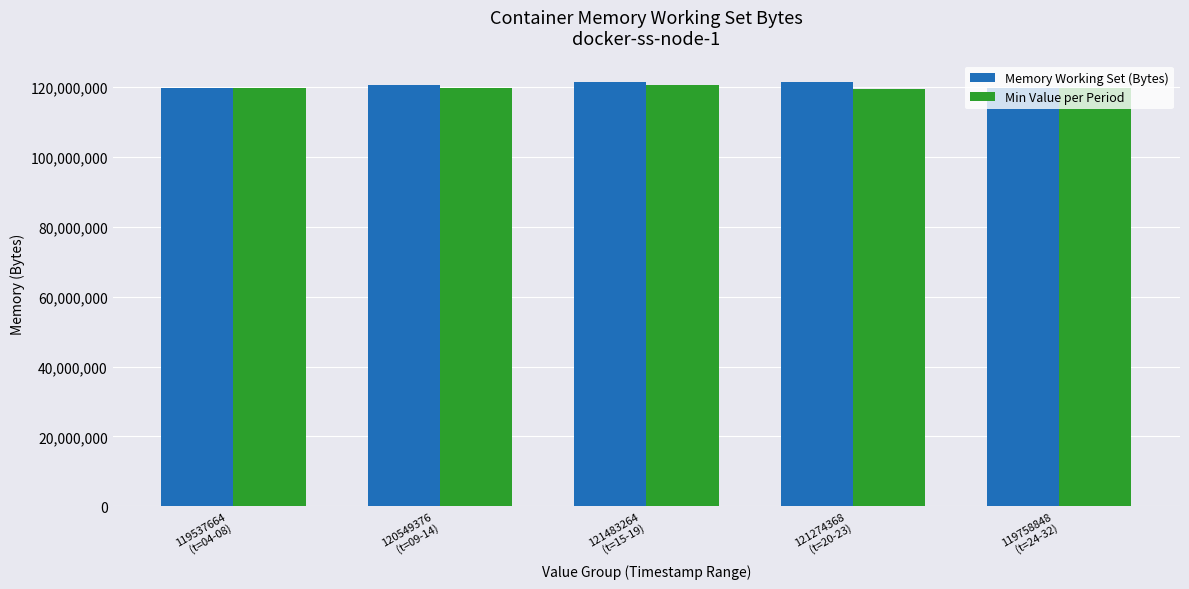

What is the lowest value of the Min Value per Period series?

119274368